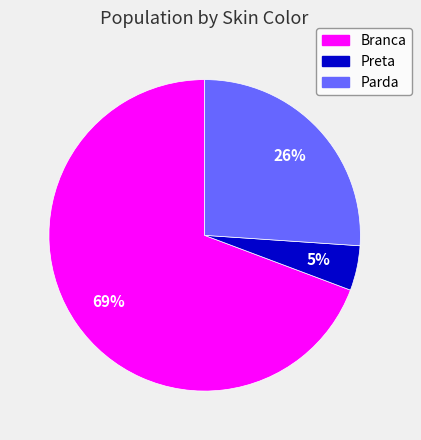

Which slice is the smallest?

Preta